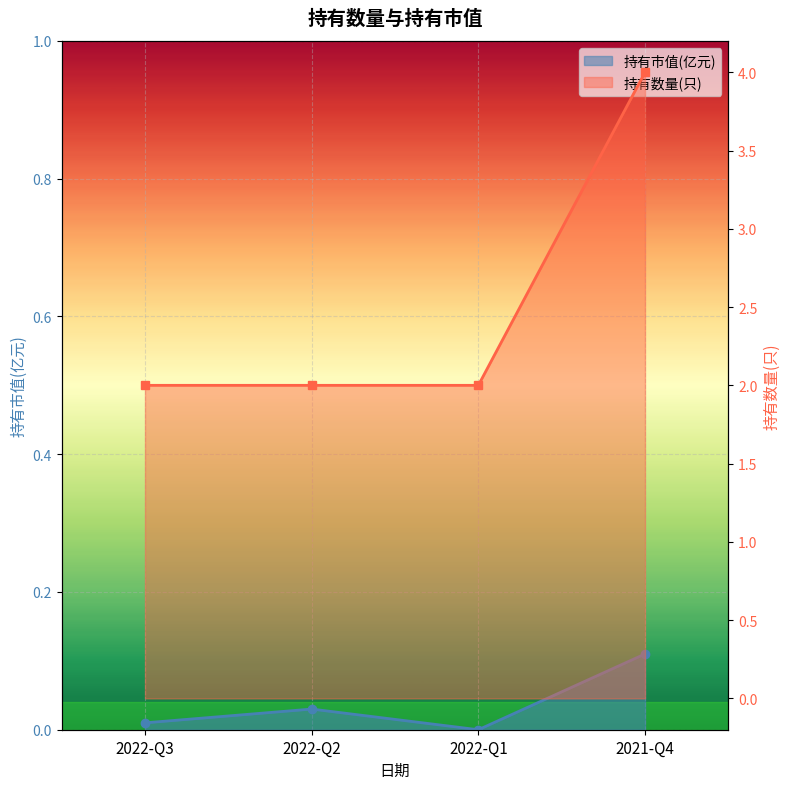

In 持有市值(亿元), how many points are lower than both neighbors (excluding endpoints)?

1